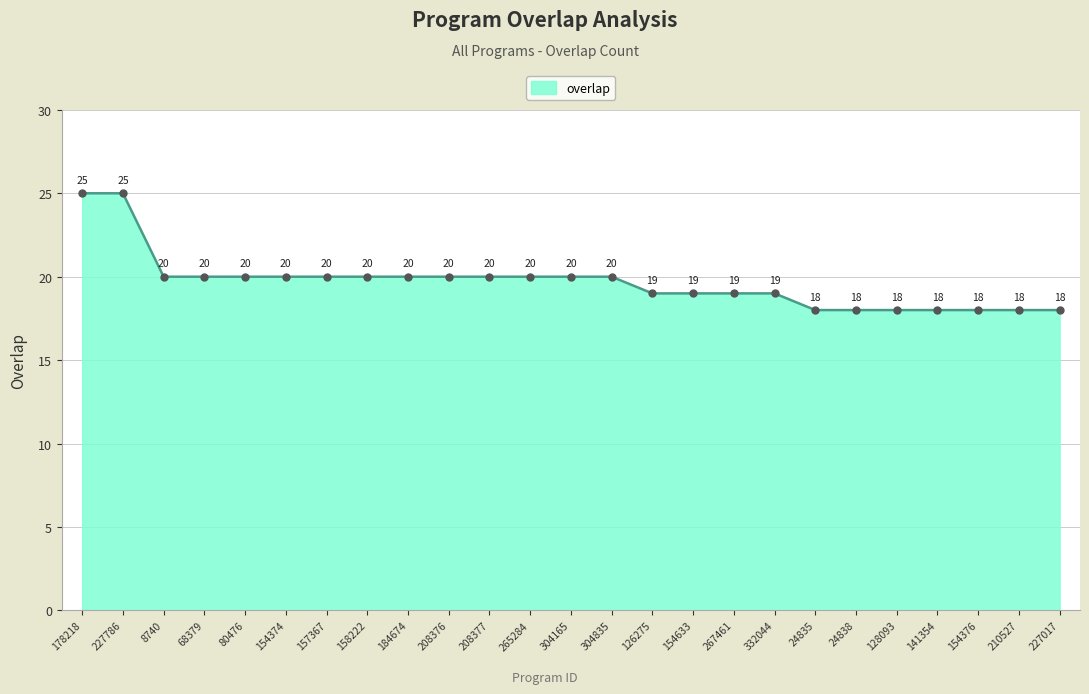

What is the sum of the values at 24835 and 80476?

38